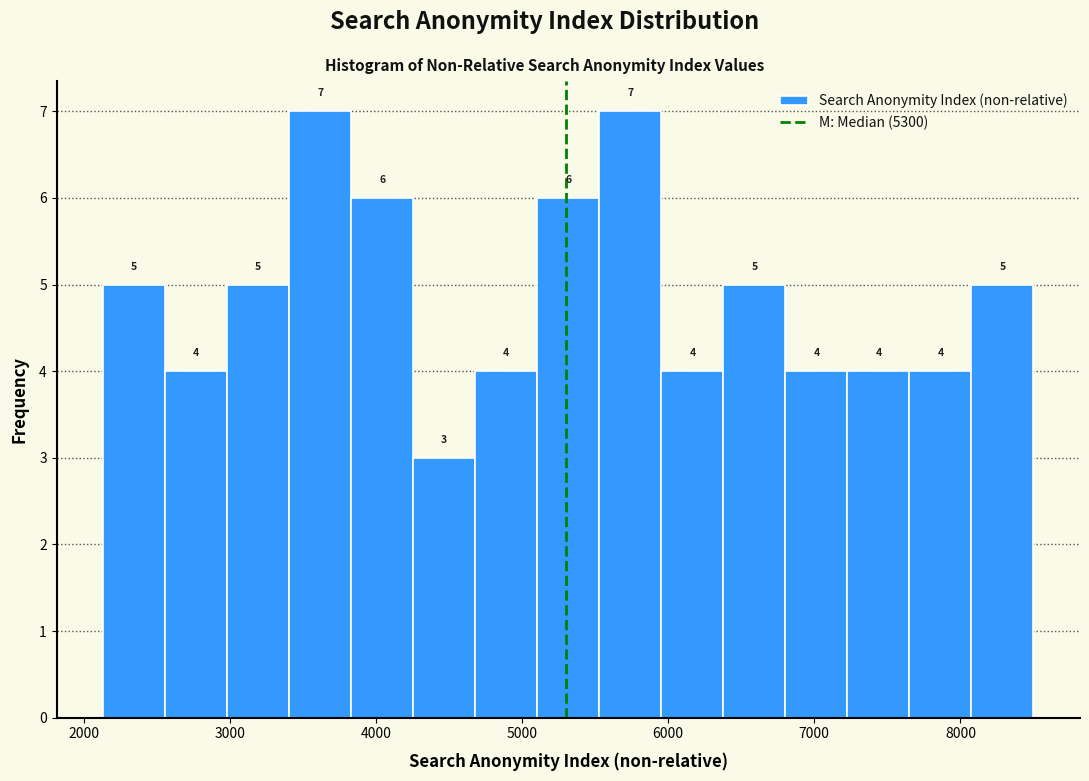

How tall is the bar that spans 5100 to 5500 on the x-axis? The bar edges are not printed on the chart, so give them approximately, as read against the axis.

6